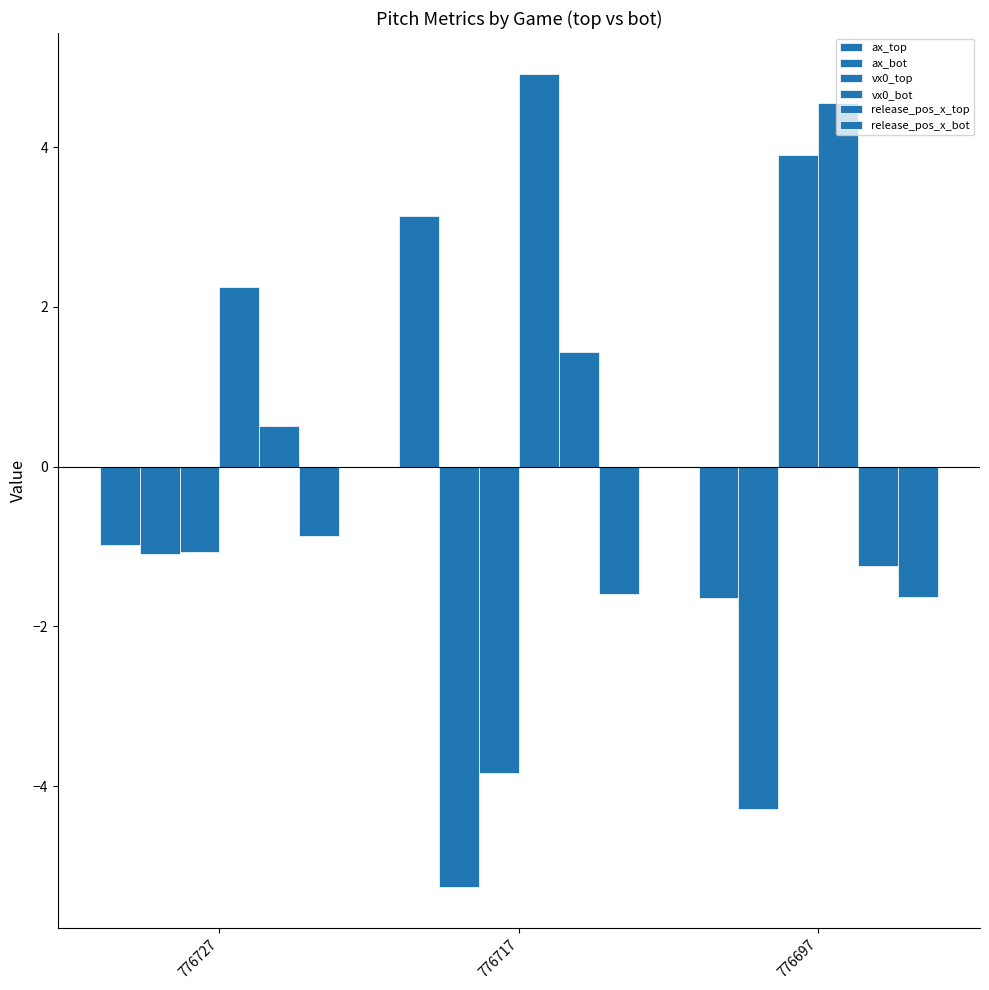

Reading left to right, list all the values displayed in this chart.

ax_top: 776727=-1.0	776717=3.1	776697=-1.7
ax_bot: 776727=-1.1	776717=-5.3	776697=-4.3
vx0_top: 776727=-1.1	776717=-3.8	776697=3.9
vx0_bot: 776727=2.2	776717=4.9	776697=4.6
release_pos_x_top: 776727=0.5	776717=1.4	776697=-1.2
release_pos_x_bot: 776727=-0.9	776717=-1.6	776697=-1.6